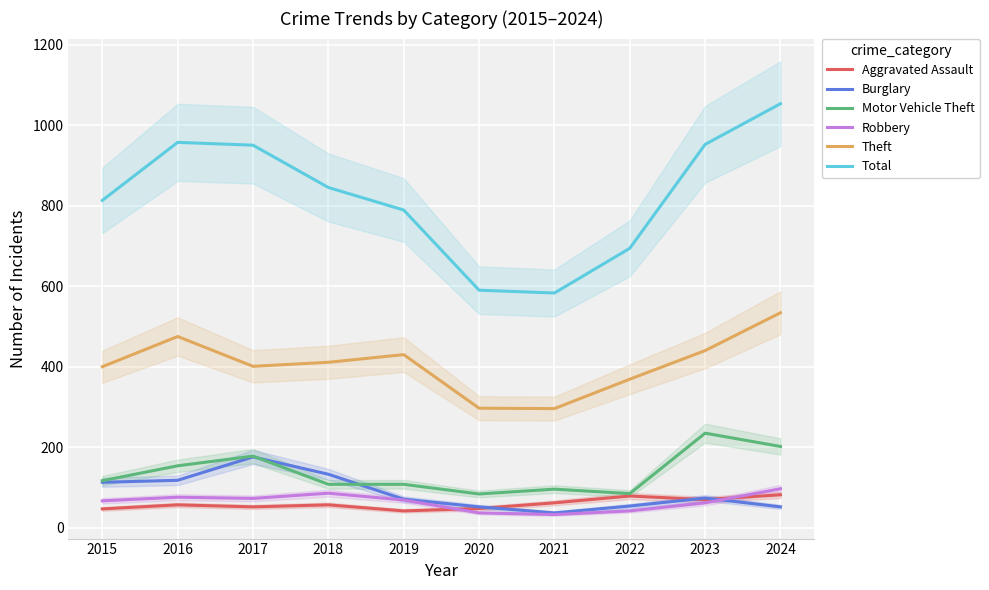

True or false: Total has more than 0 points higher than both neighbors.

True